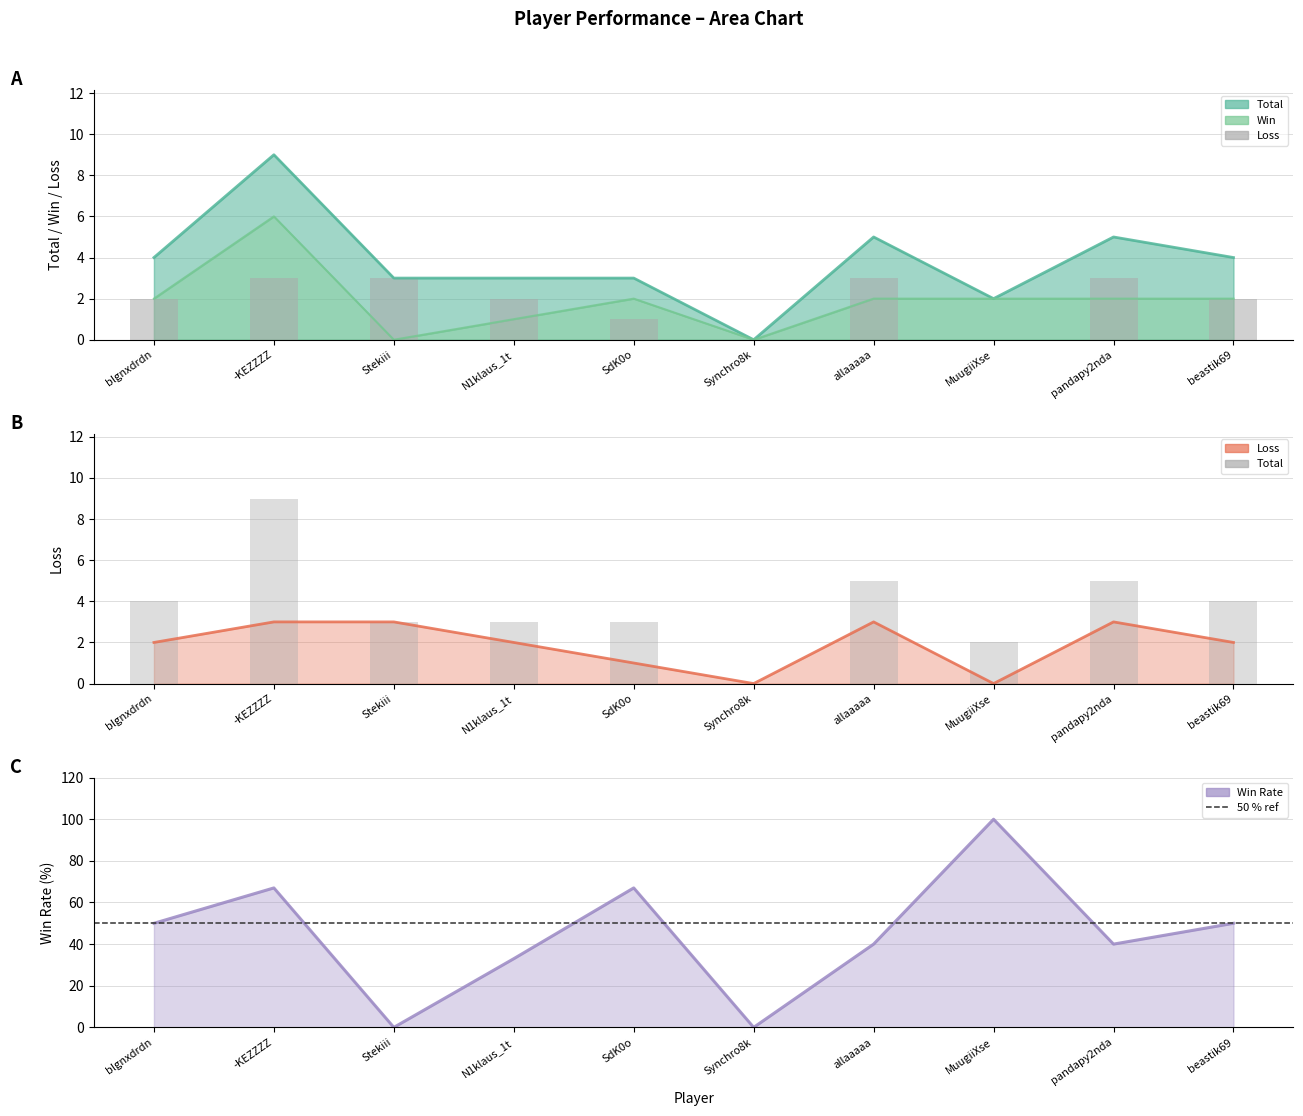

How many values in Rate are above zero?

8